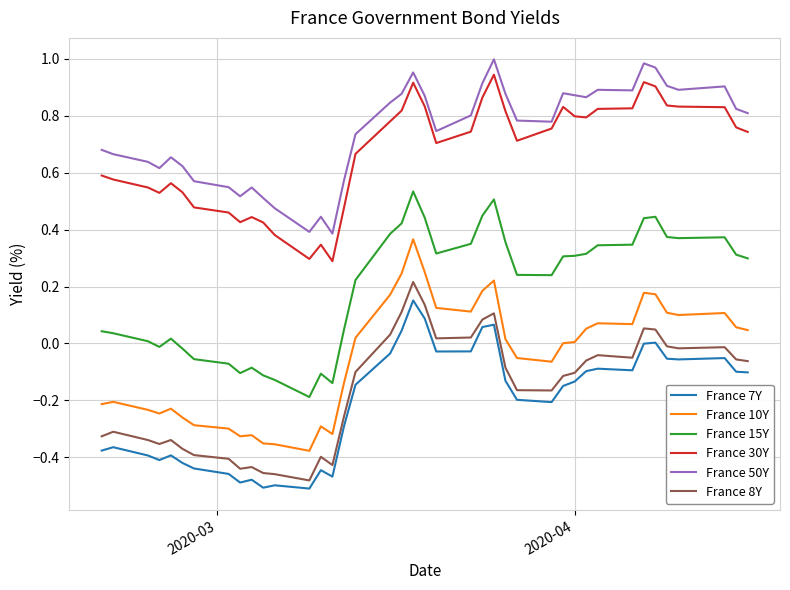

True or false: France 7Y and France 15Y intersect in this chart.

False